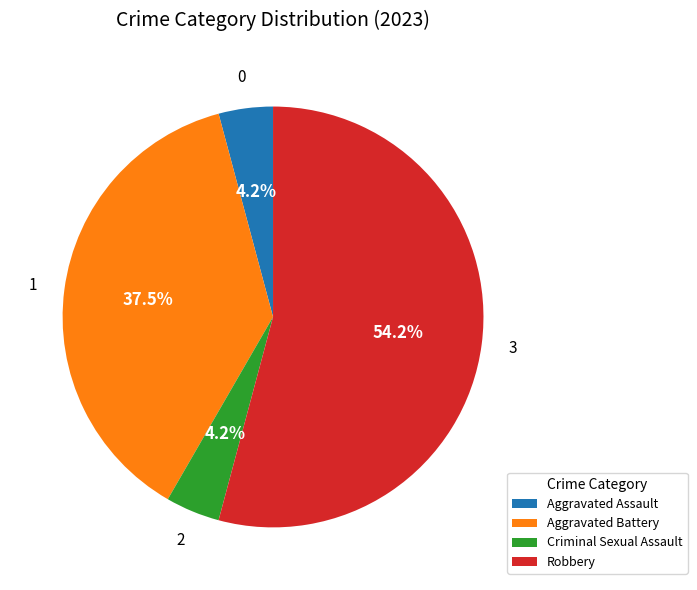

Which category has the biggest portion of the pie?

Robbery